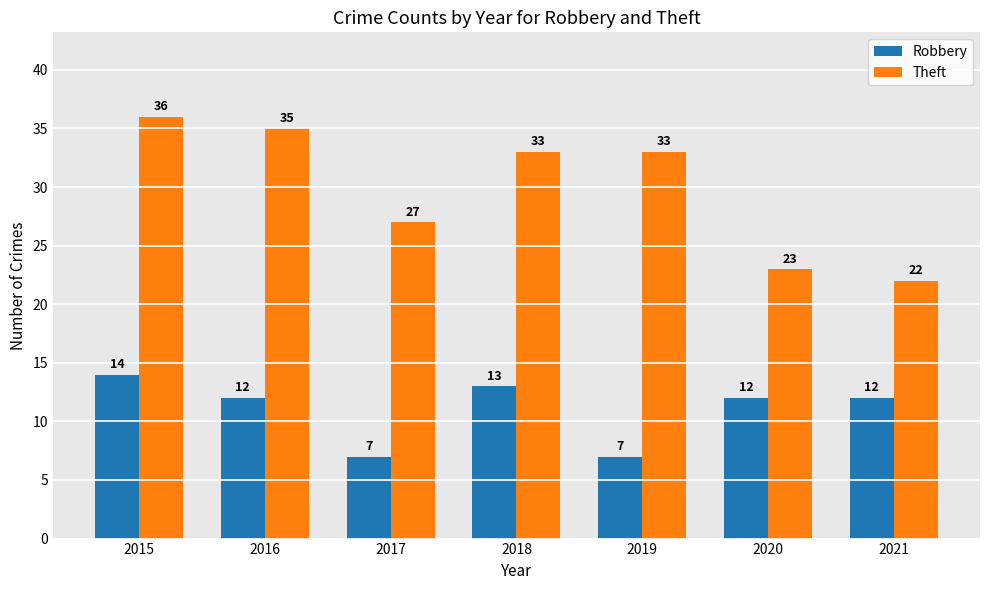

Which category has the highest value in the Robbery series?

2015